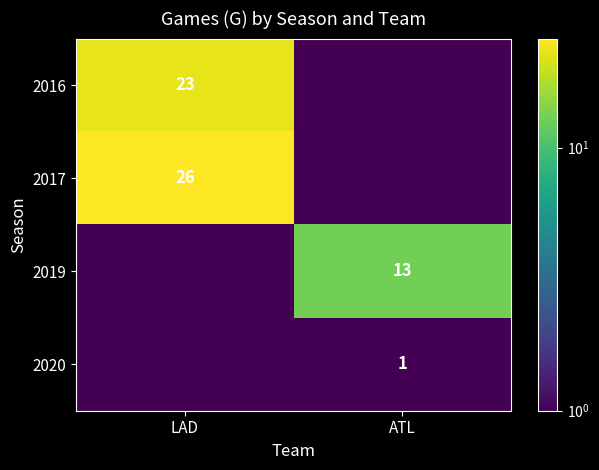

Count the number of categories in the chart.

2